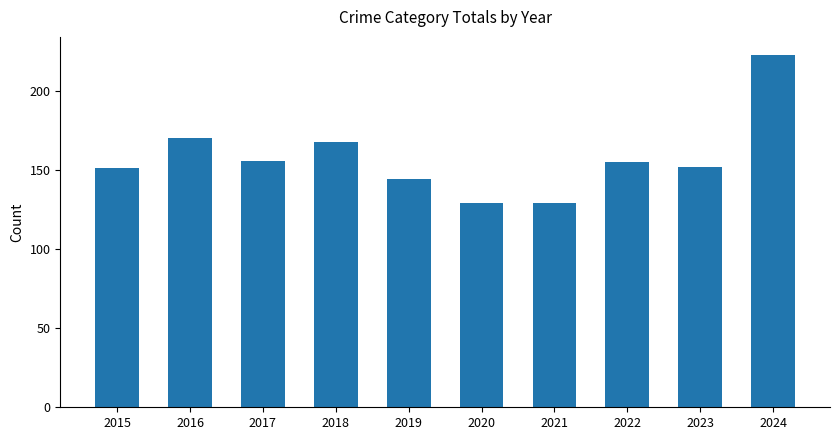

Which has a higher value, 2020 or 2018?

2018